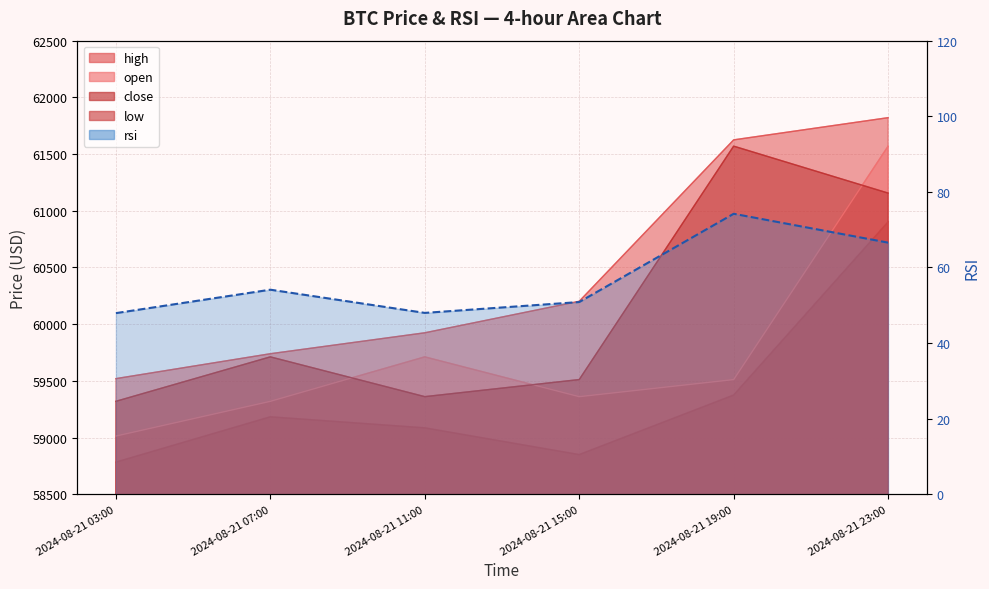

What is the greatest value displayed?

74.2